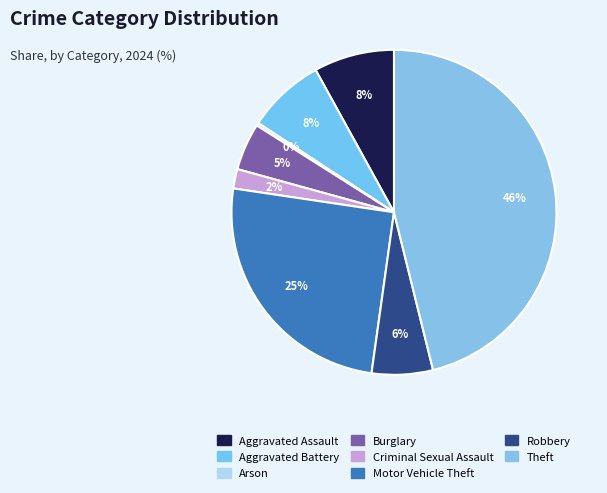

What portion of the pie excludes Burglary?

95.3%